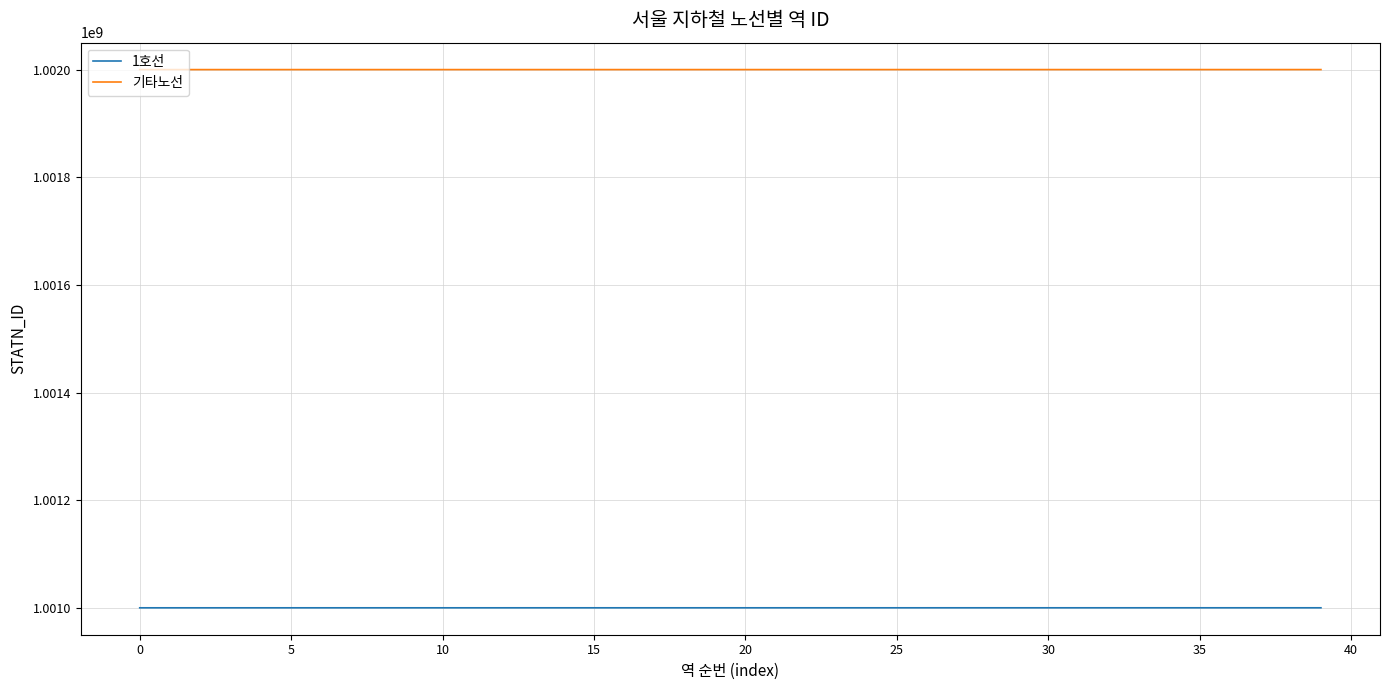

List the series in order of their peak value, lowest first.

1호선, 기타노선